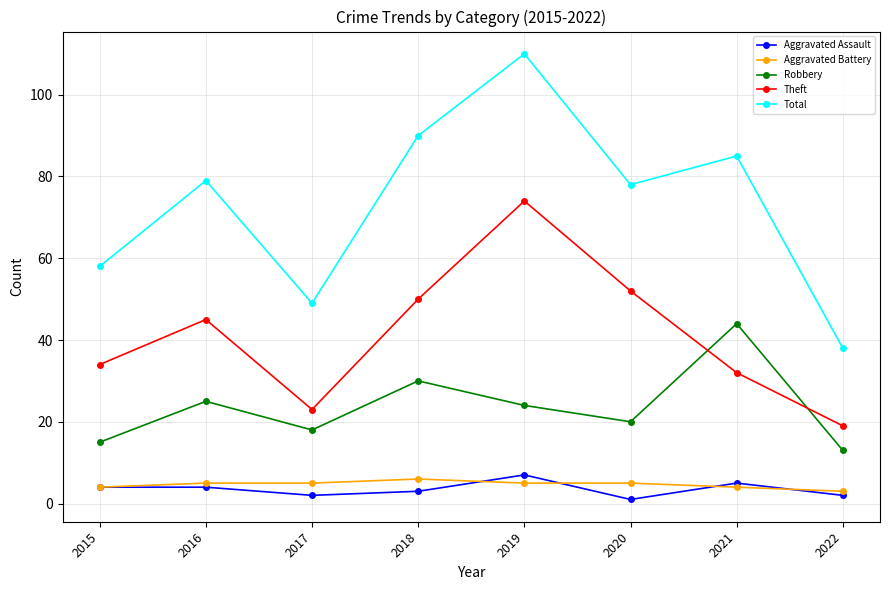

How many values in the Theft series are below 45?

4